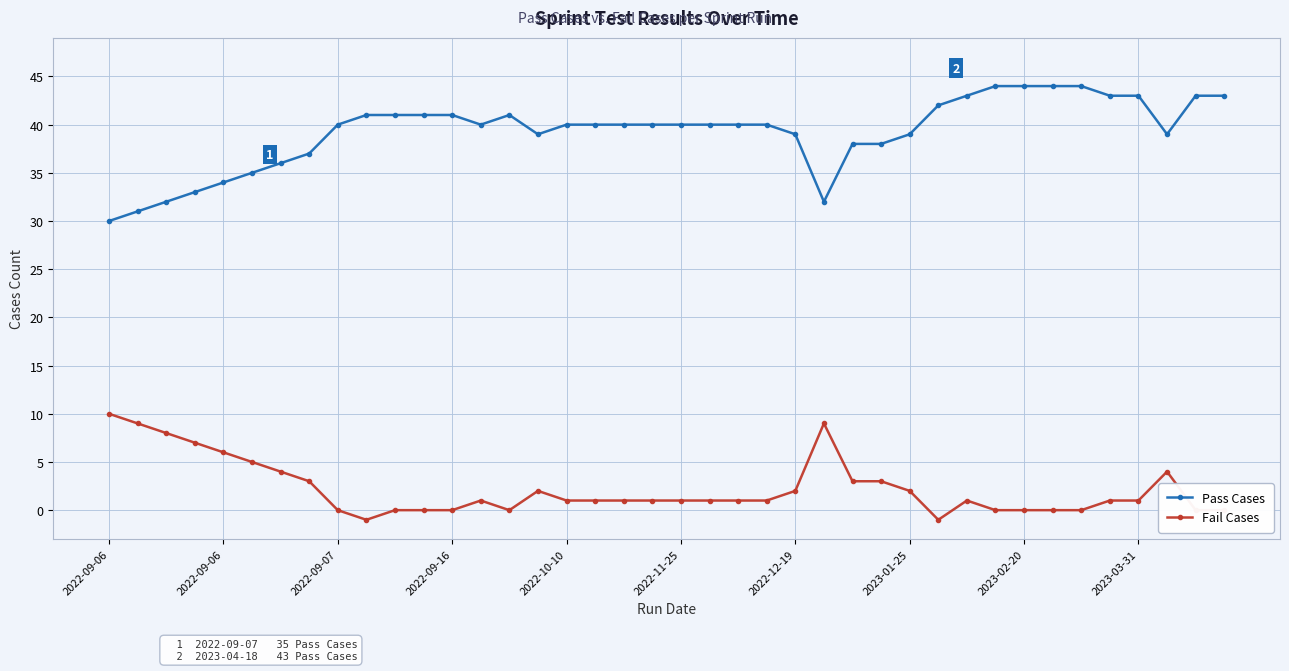

Which series has the largest range (max minus min)?

Pass Cases